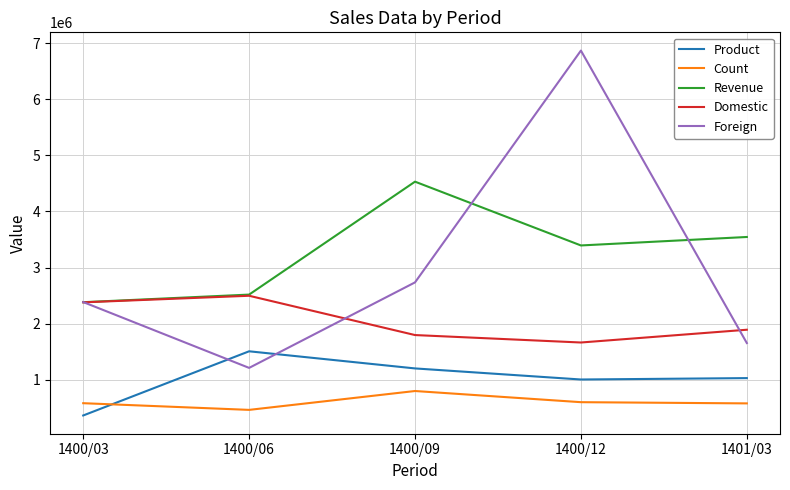

What is the spread (max minus min) of values at 1401/03?

2966953